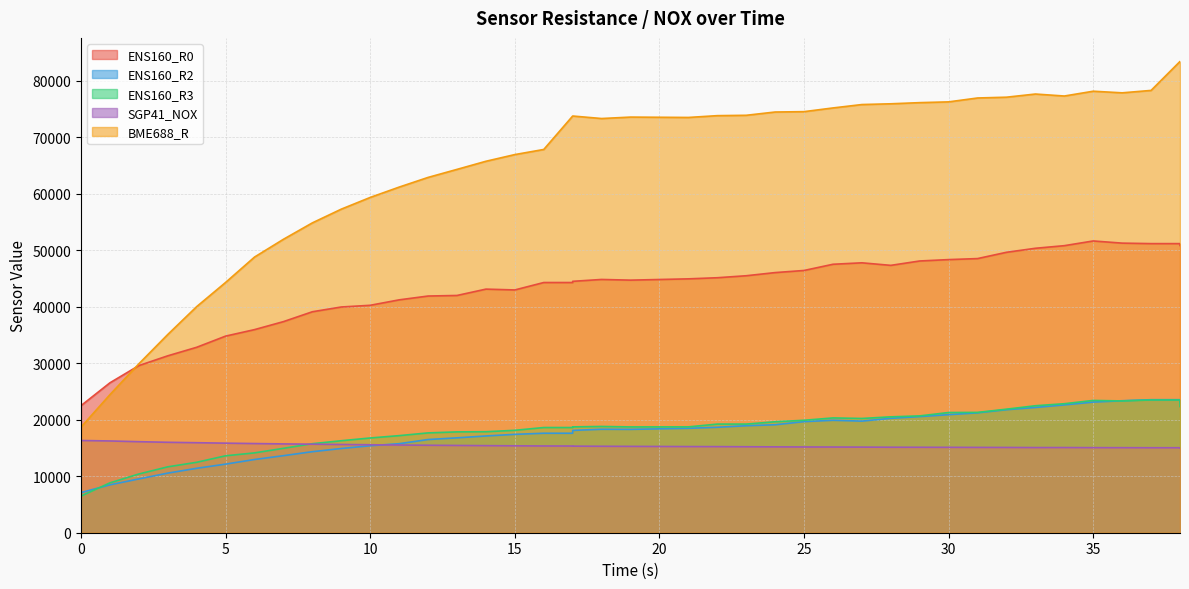

The value of ENS160_R2 at 10 is 15389. True or false?

True